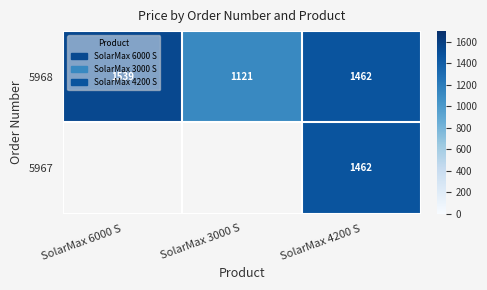

True or false: 5968 has a value of 620.1 at SolarMax 3000 S.

False